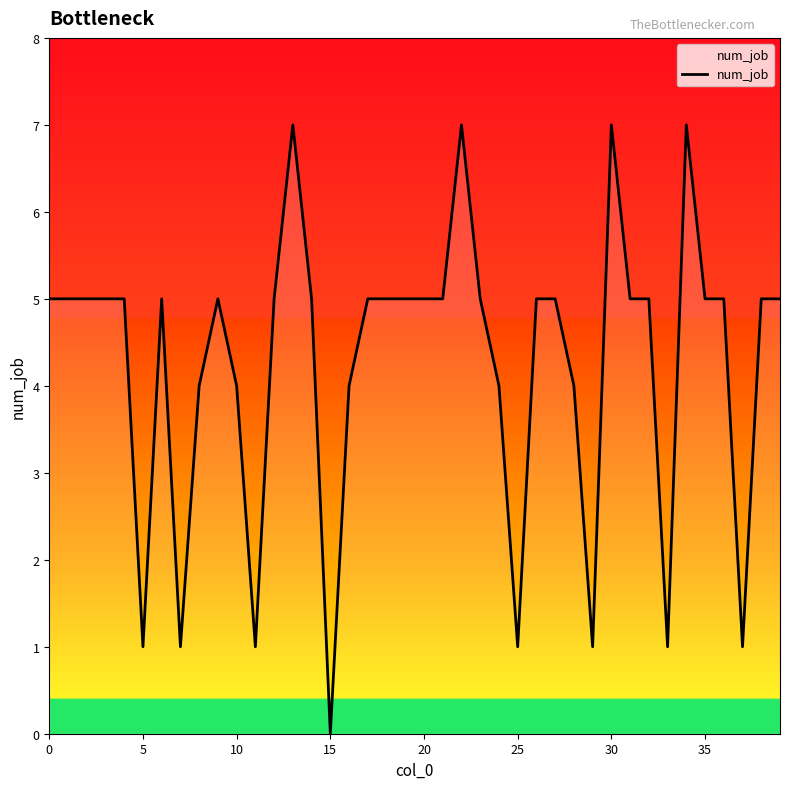

What is the maximum value shown in the chart?

7